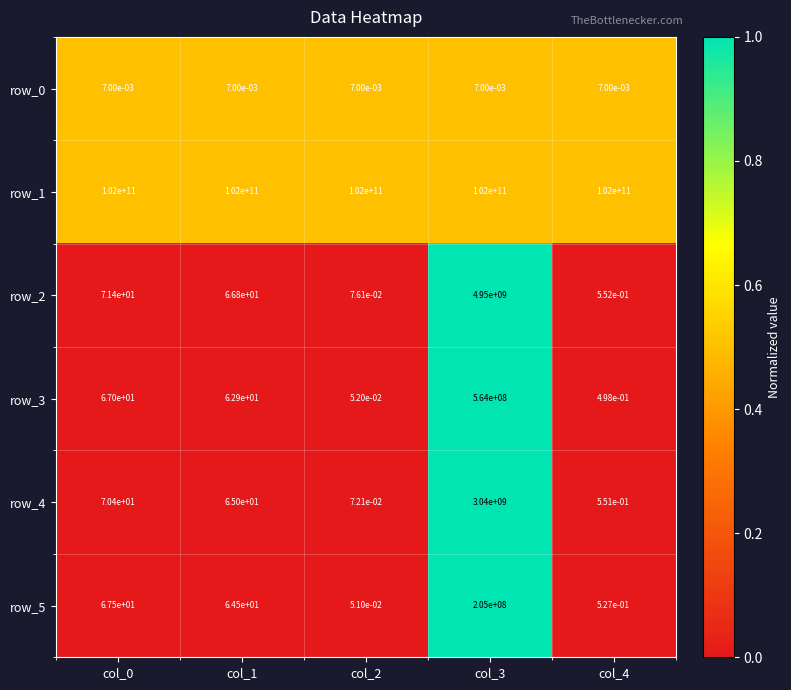

What is the difference between the highest and lowest values at col_4?

102000000000.0